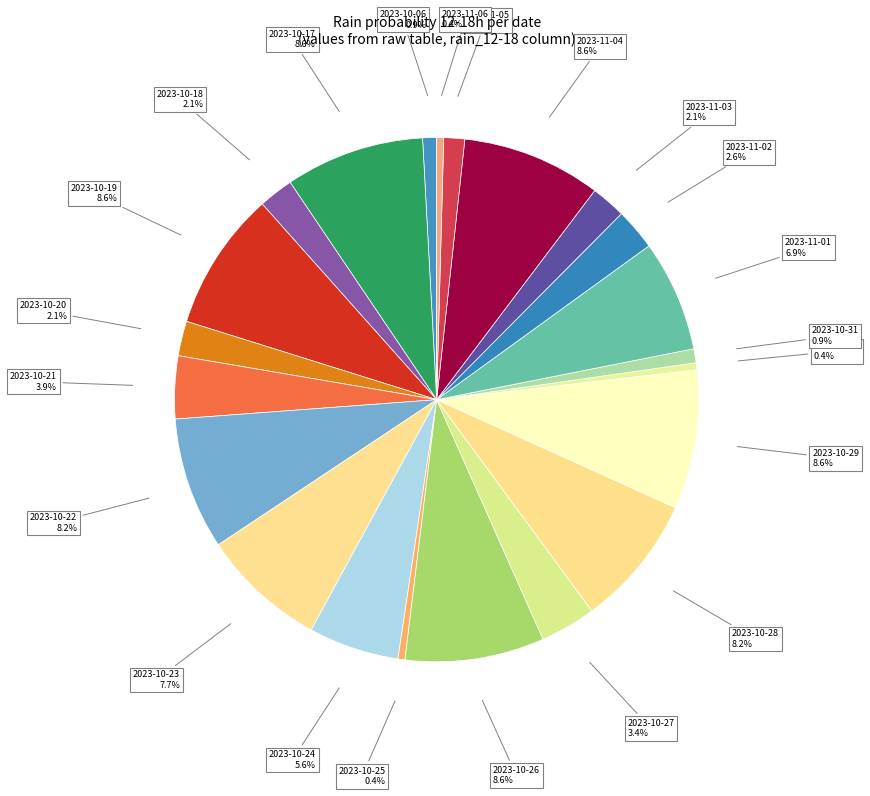

Is there a majority slice in this chart?

No